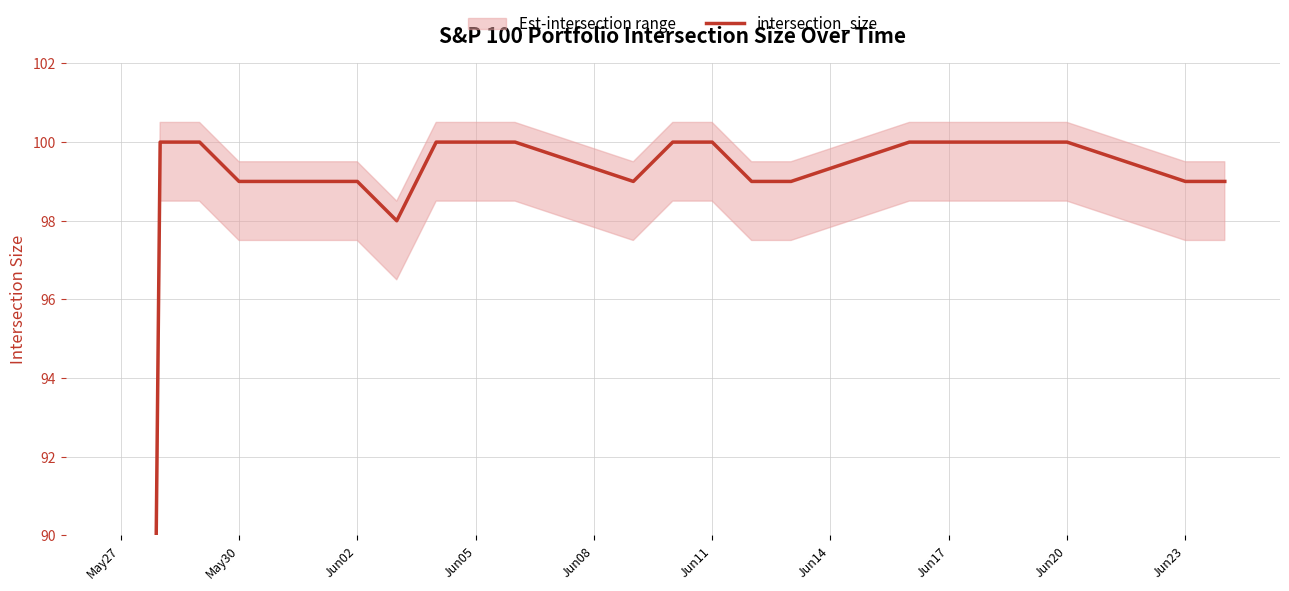

What is the maximum value shown in the chart?

100